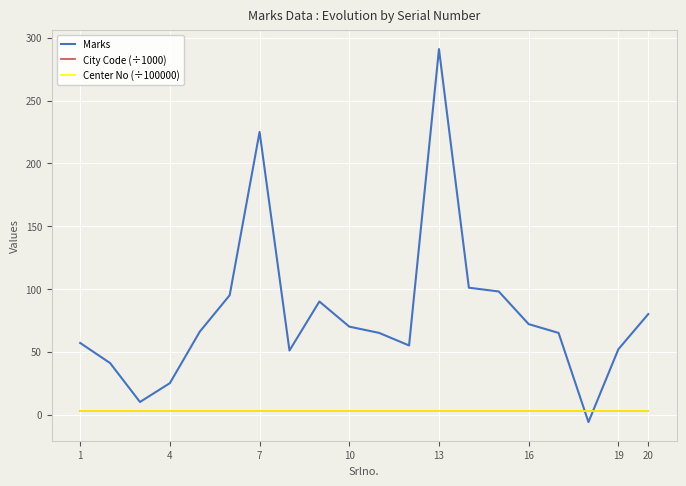

What are all the series names shown in the legend?

Marks, City Code (÷1000), Center No (÷100000)